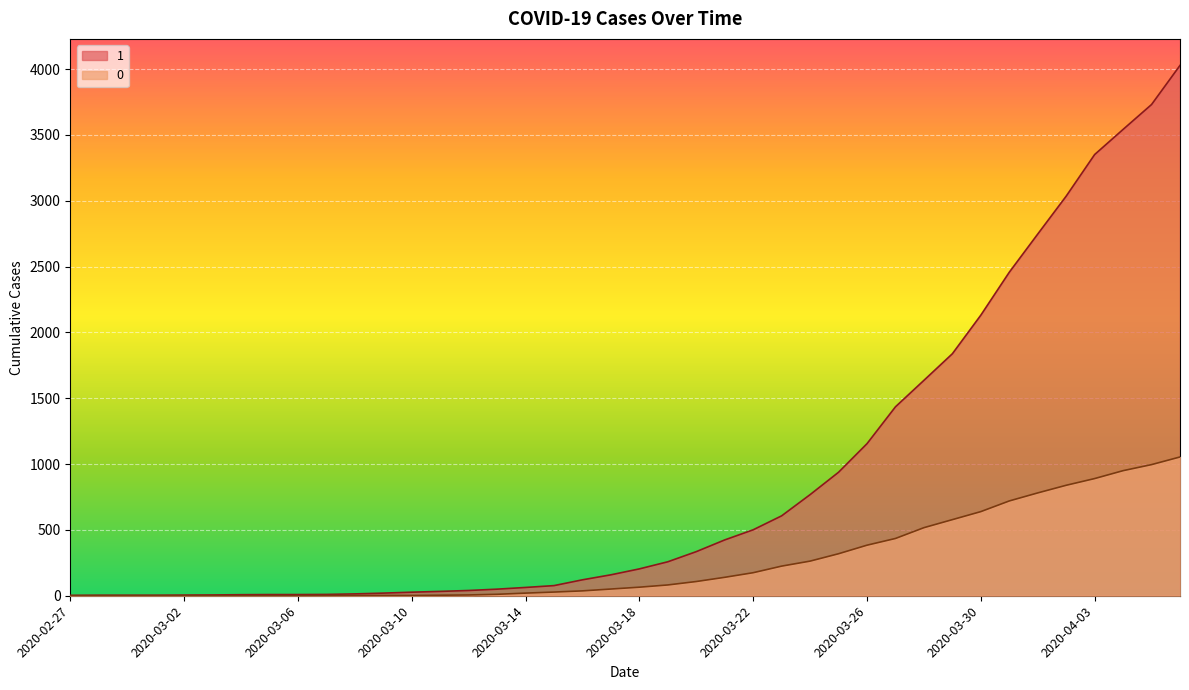

List the series in order of their overall mean, lowest first.

0, 1